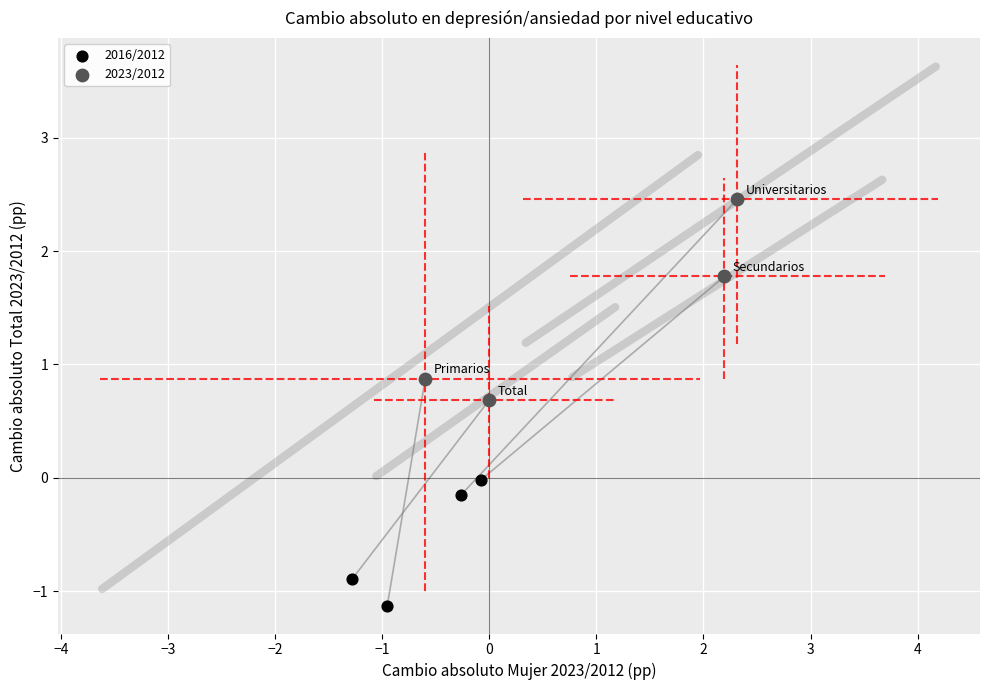

Which series contains the highest Y value?

2023/2012